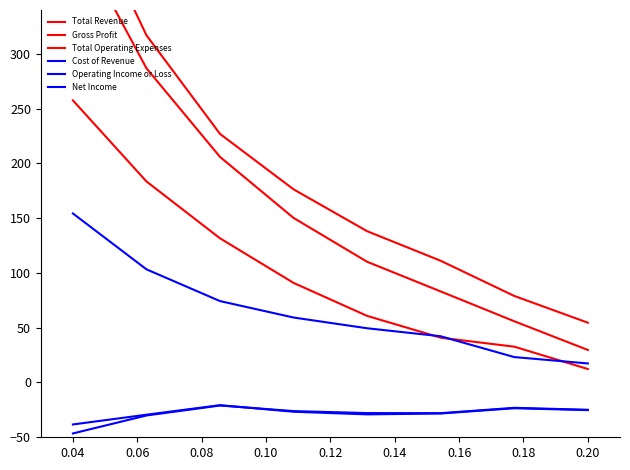

List the series in order of their peak value, highest first.

Total Operating Expenses, Total Revenue, Gross Profit, Cost of Revenue, Net Income, Operating Income or Loss